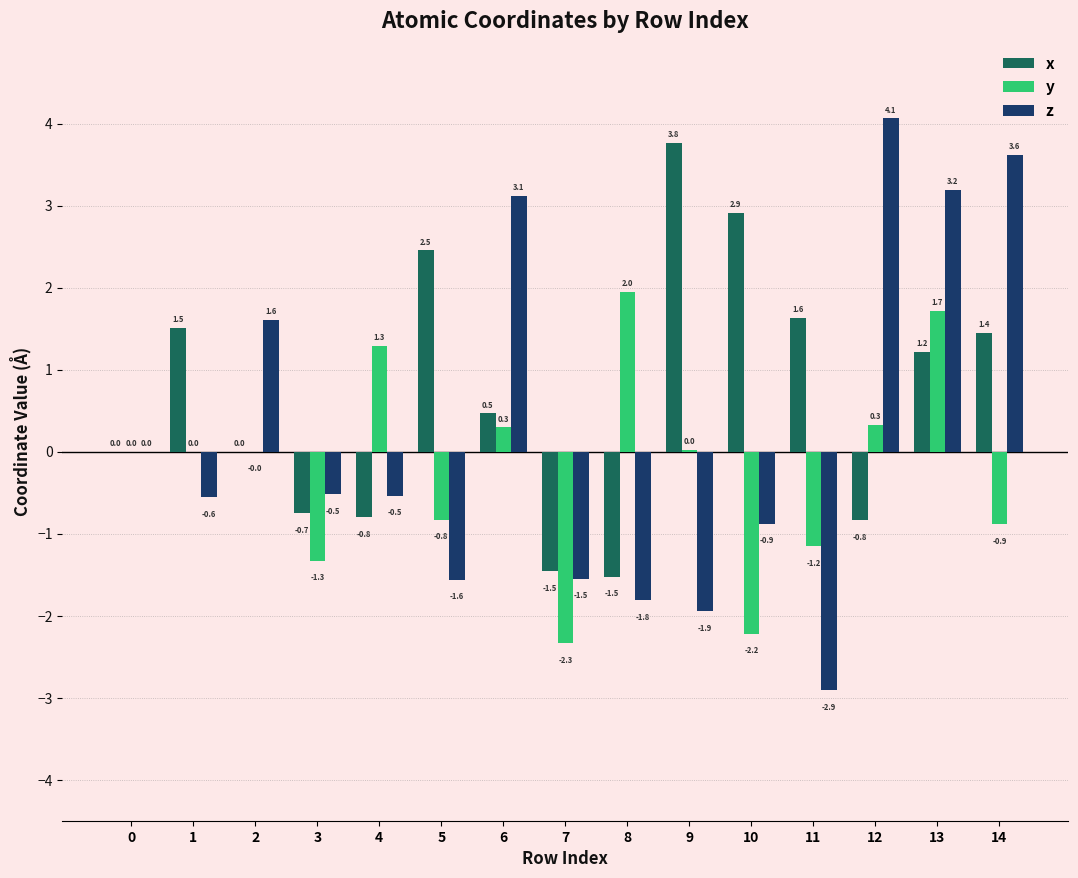

Which series has the largest range (max minus min)?

z